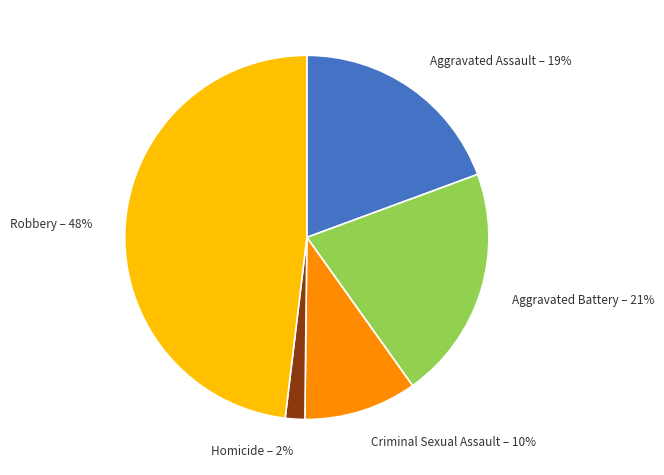

Does Homicide account for over 50% of the chart?

No